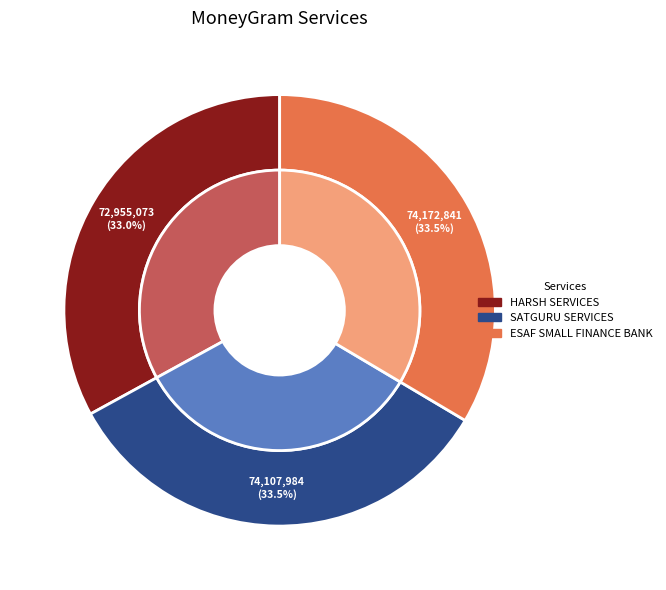

How much of the chart is everything except SATGURU SERVICES?

66.5%